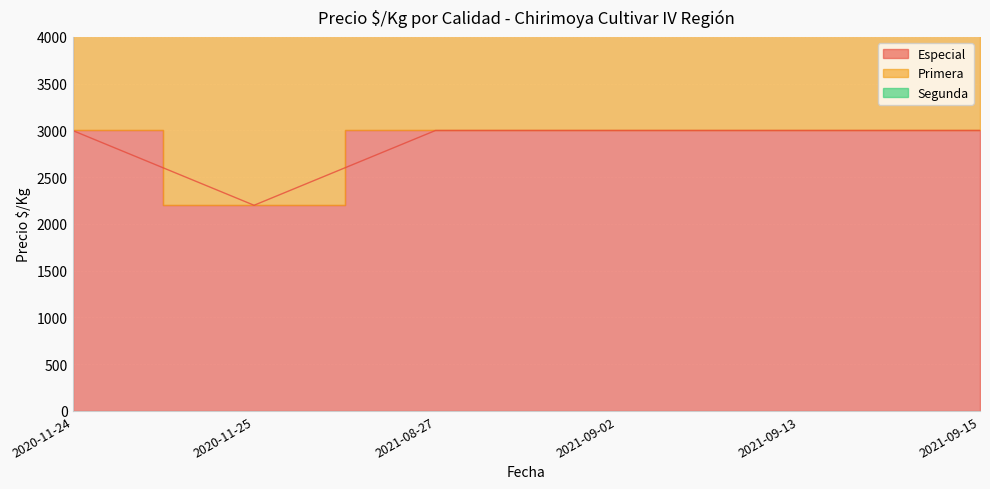

The Especial series shows 1749 at 2020-11-24. True or false?

False